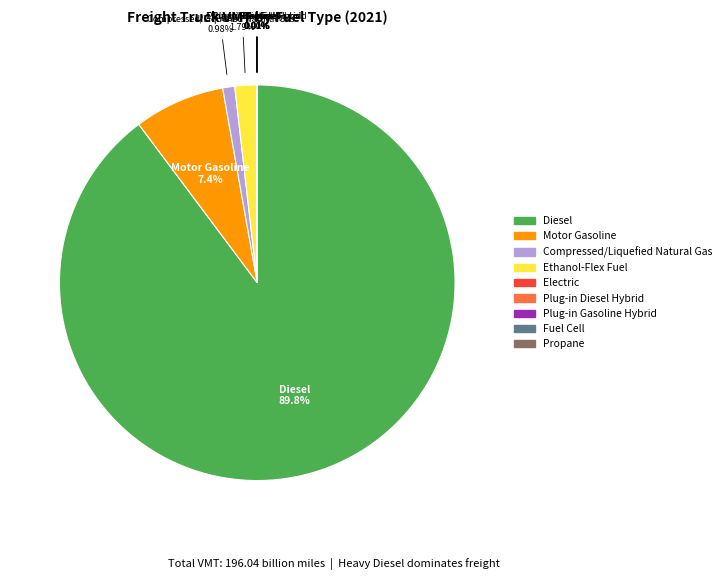

Is it true that Motor Gasoline is 7% of the pie?

True